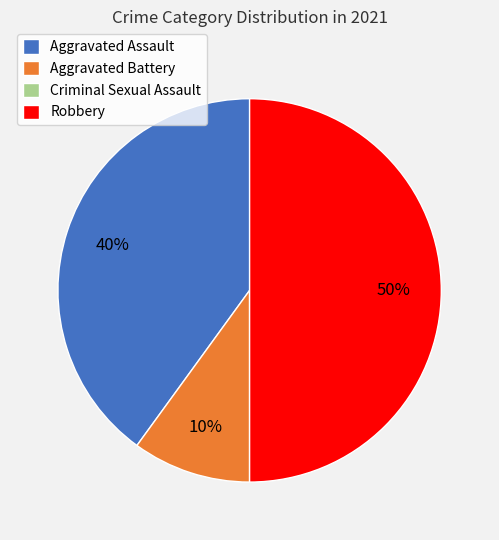

What is the ratio of the value at Aggravated Assault to the value at Robbery?

0.8